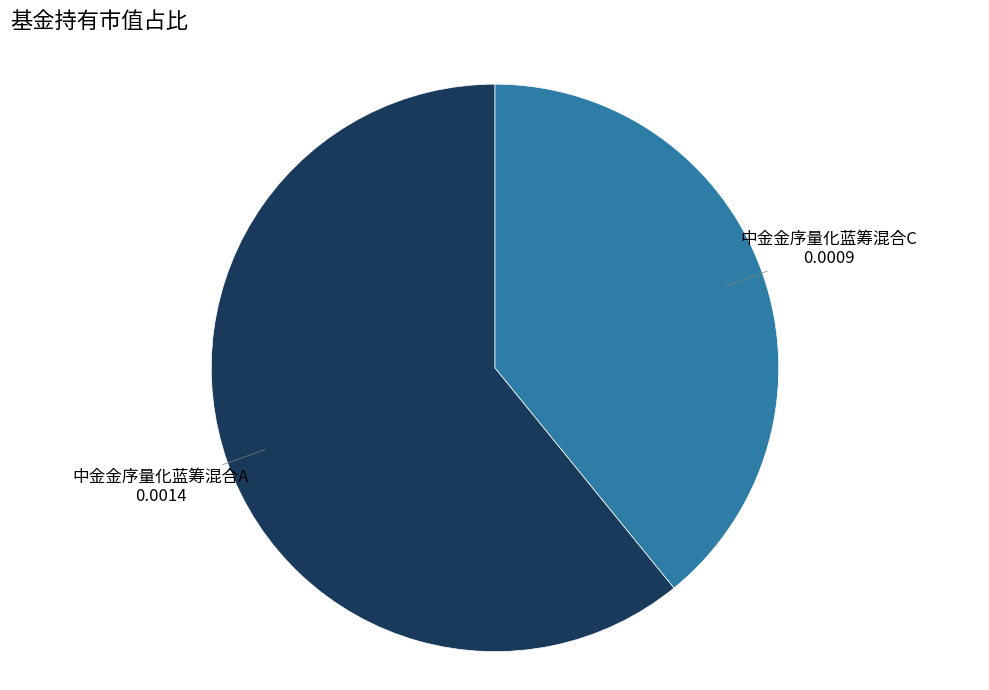

Is there any slice that represents more than half of the pie?

Yes